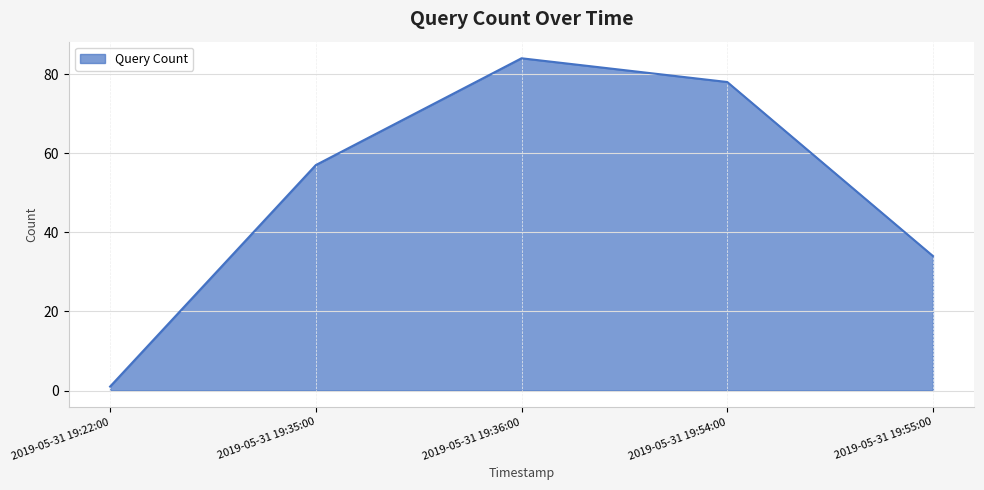

What is the average value?

51